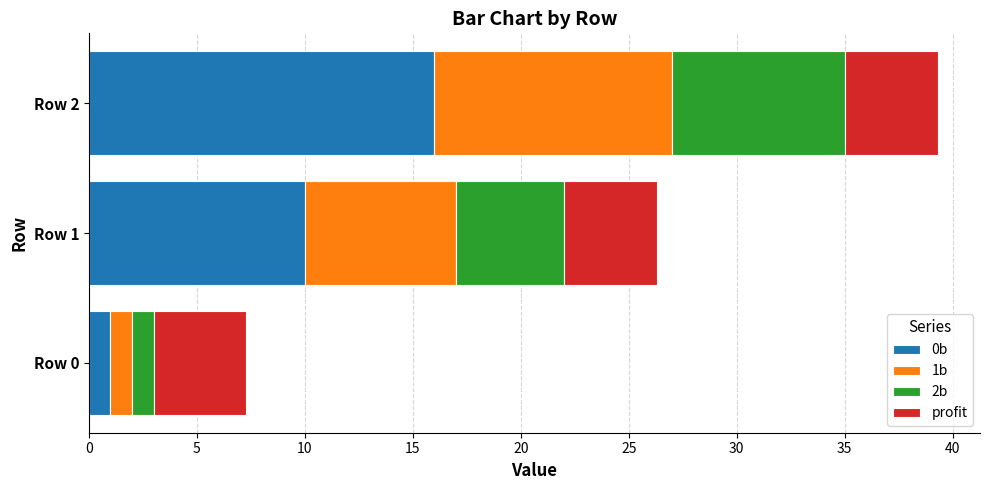

What is the lowest value of the 0b series?

1.0